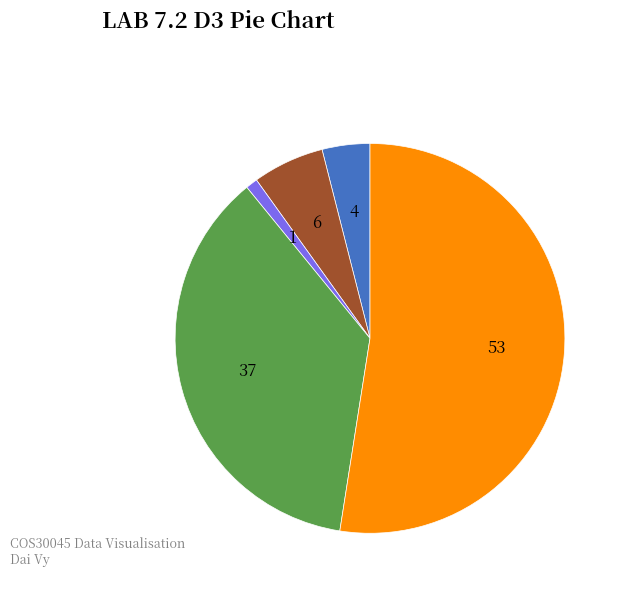

Is there any slice that represents more than half of the pie?

Yes